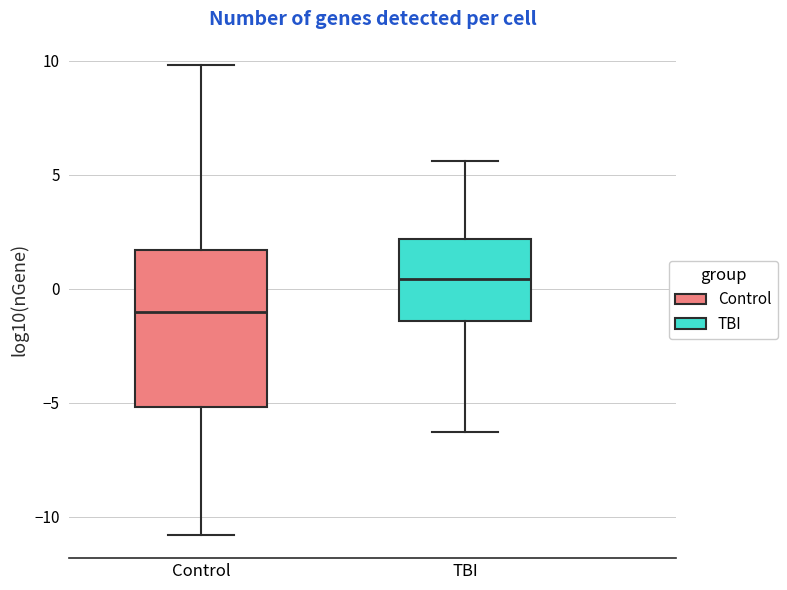

Reading left to right, read every box against the y-axis: the position of its median line, the range the box covers, and the ends of its whiskers. The values are not printed on the chart, so give them approximately, as read against the axis.

Control: median -1.0, box -5.0 to 1.5, whiskers -11.0 to 10.0
TBI: median 0.5, box -1.5 to 2.0, whiskers -6.5 to 5.5